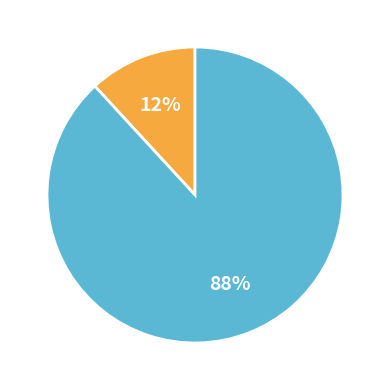

Does any single category account for the majority?

Yes